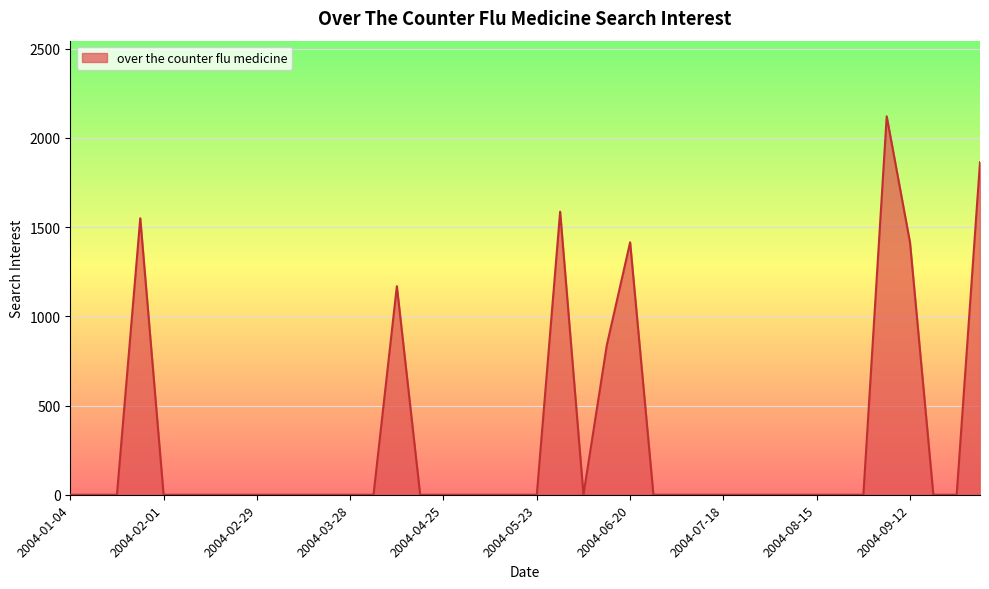

What is the label of the 11th point from the right?

2004-07-25